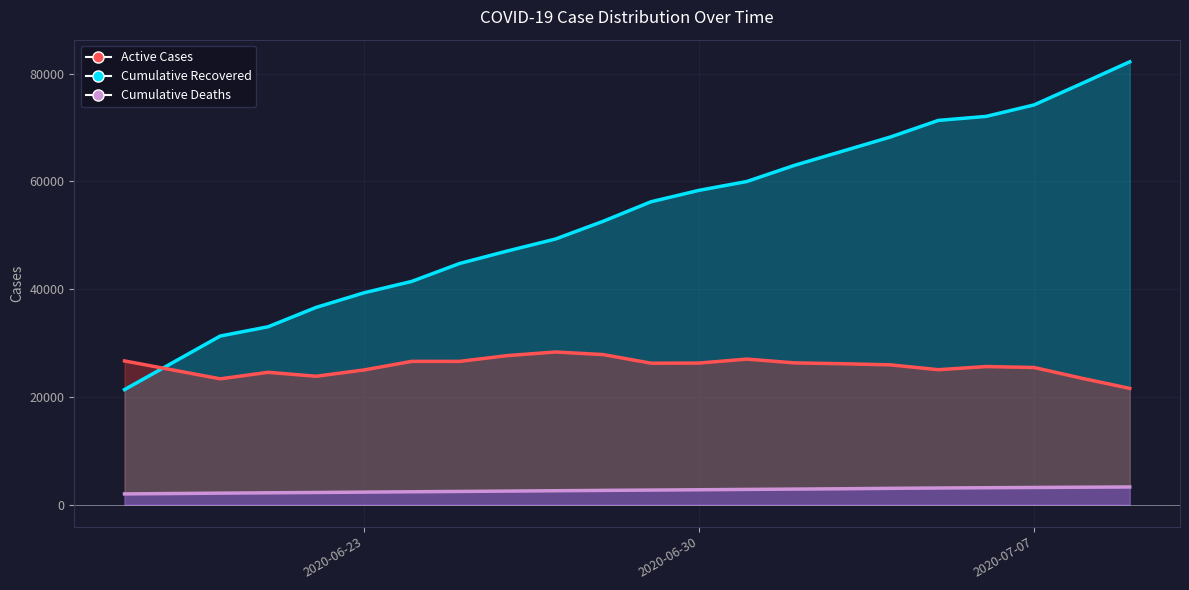

The value of Cumulative Deaths at 2020-07-01 is 2803. True or false?

True